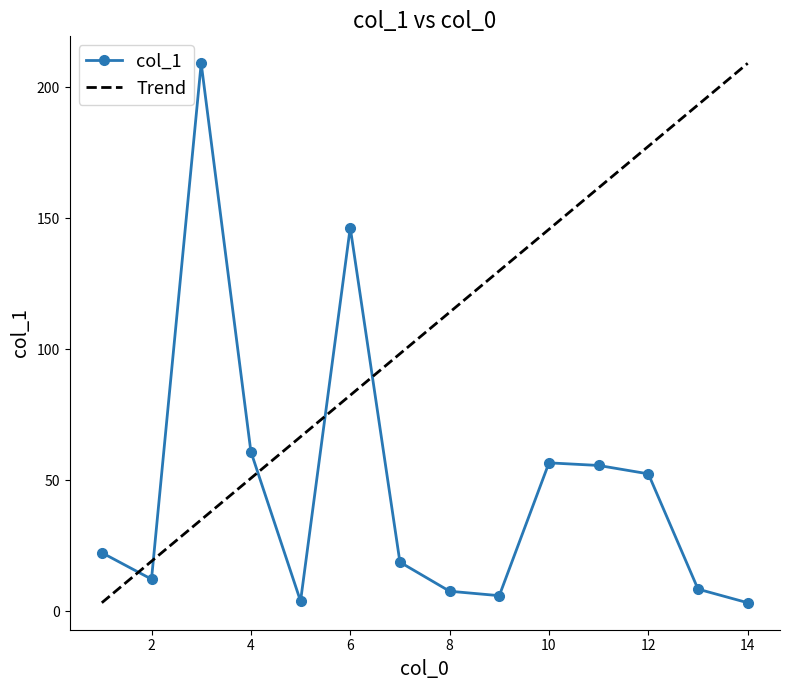

What is the minimum value shown in the chart?

3.2